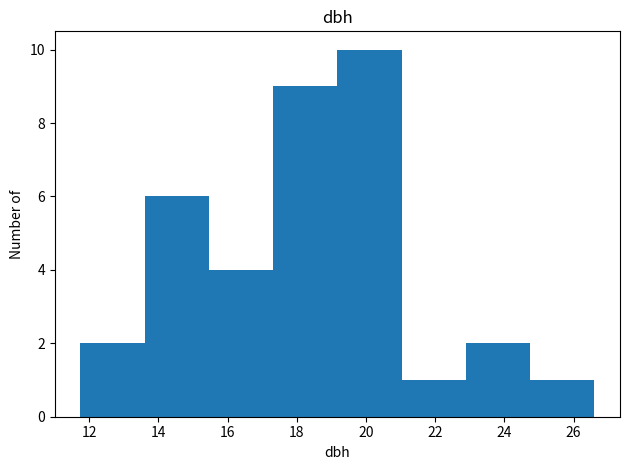

Which range on the x-axis has the tallest bar?

19.2 to 21.0